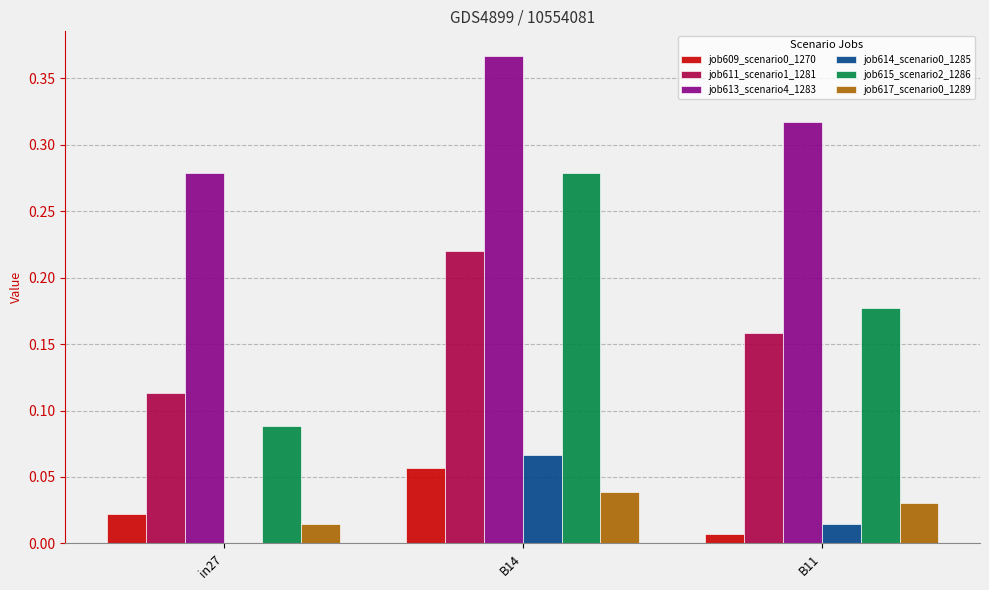

True or false: job611_scenario1_1281 has a value of 0.3 at B11.

False